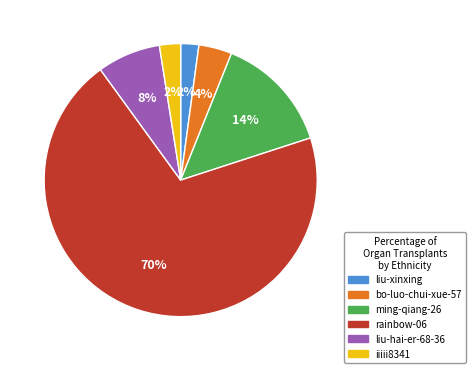

To the nearest percent, what percentage of the pie is liu-hai-er-68-36?

8%